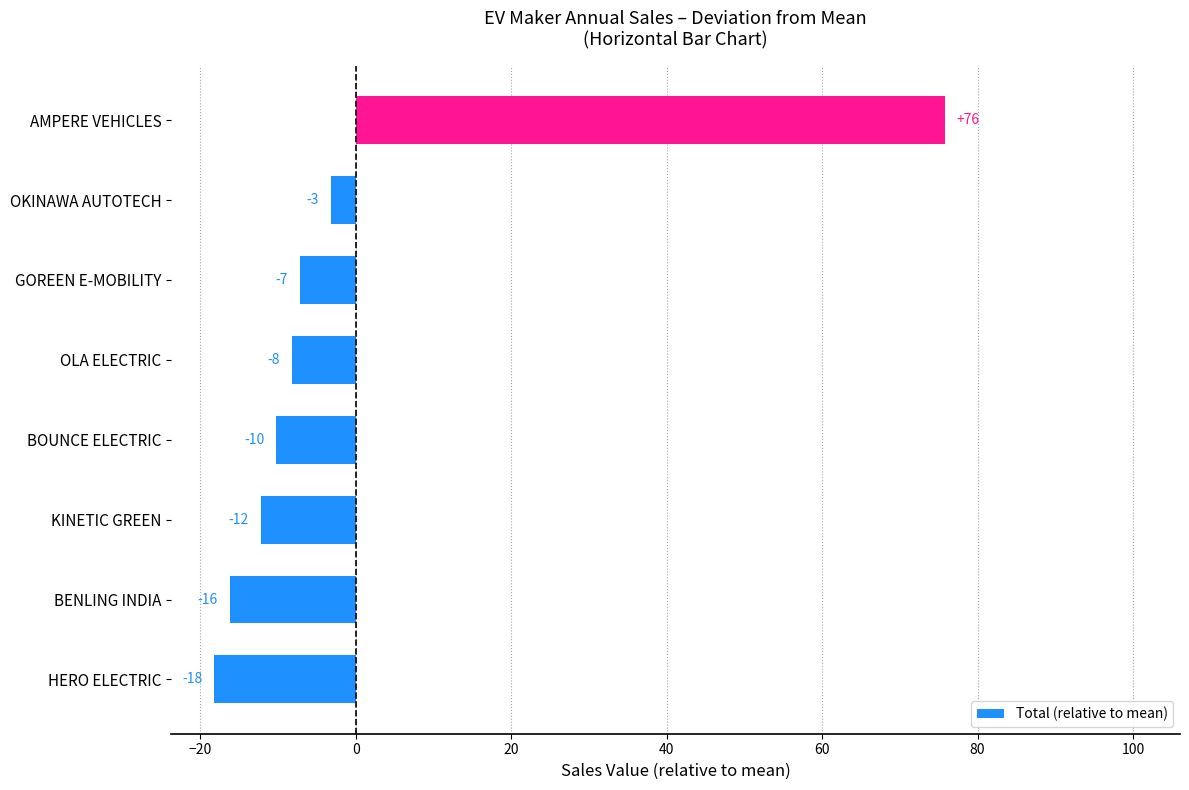

Does the chart contain any negative values?

Yes